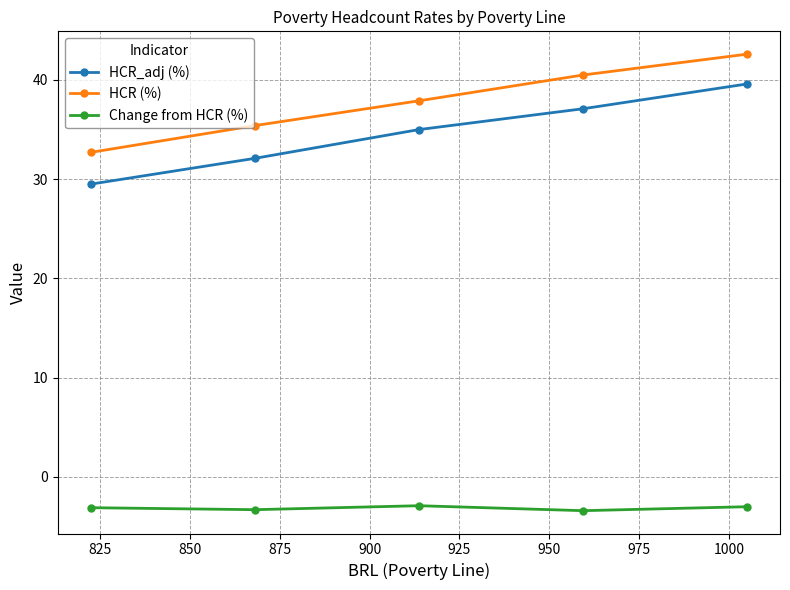

At how many categories does at least one series exceed 16?

5